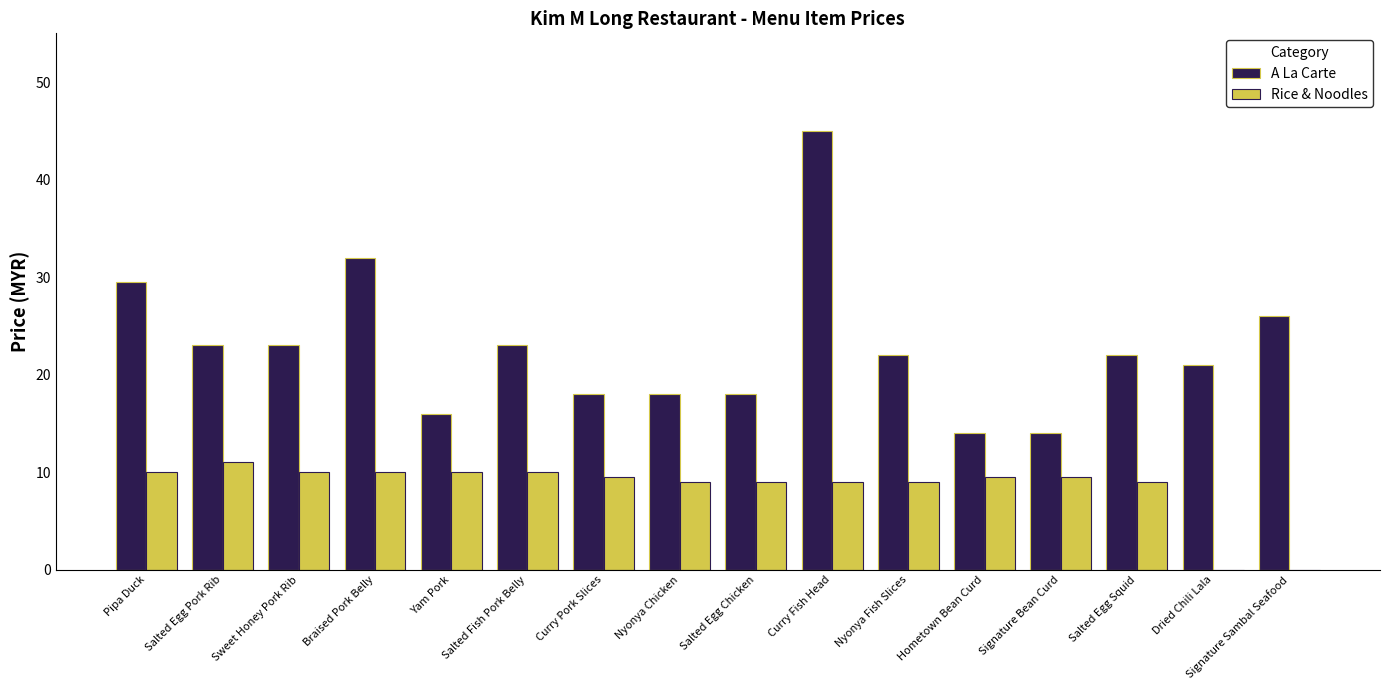

Which series has the largest total across all categories?

A La Carte